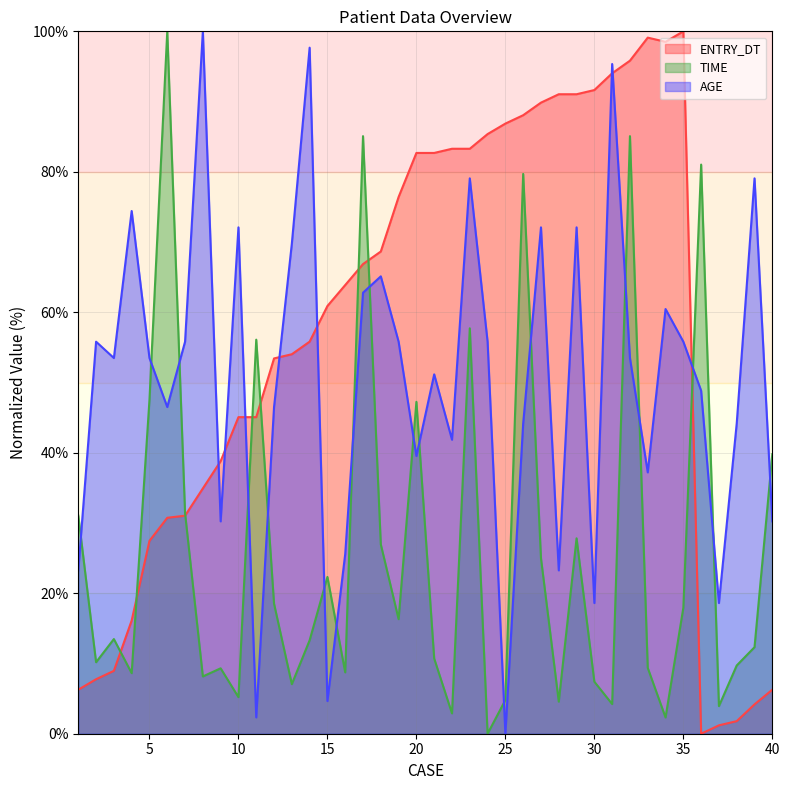

Where is the first local minimum for AGE?

3